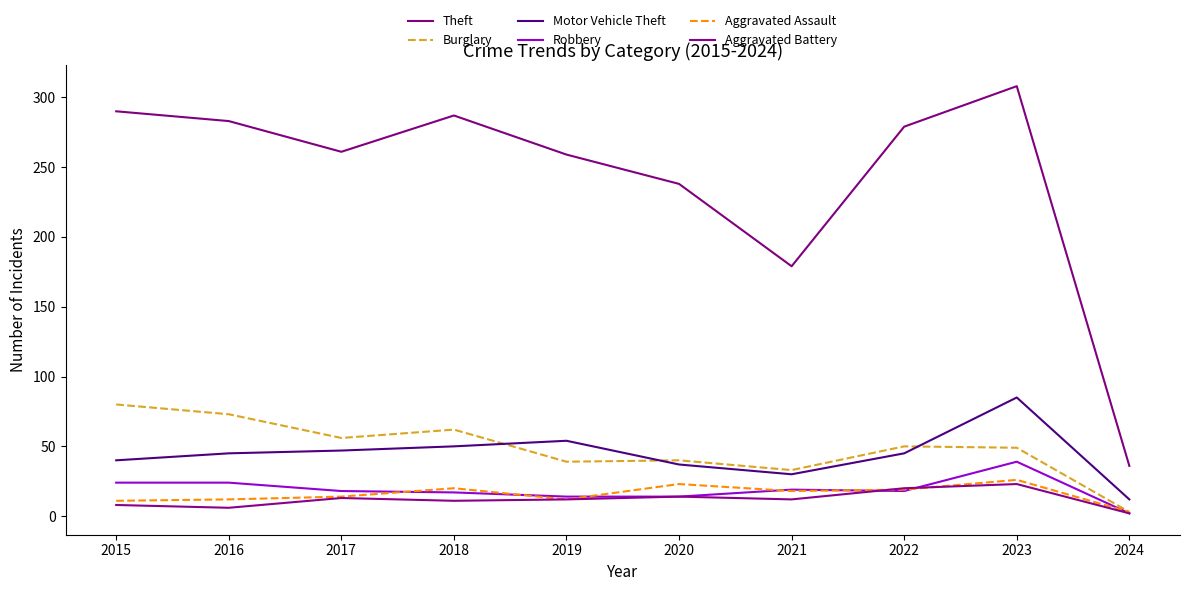

Is the value of Robbery at 2016 greater than the value of Aggravated Assault at 2020?

Yes